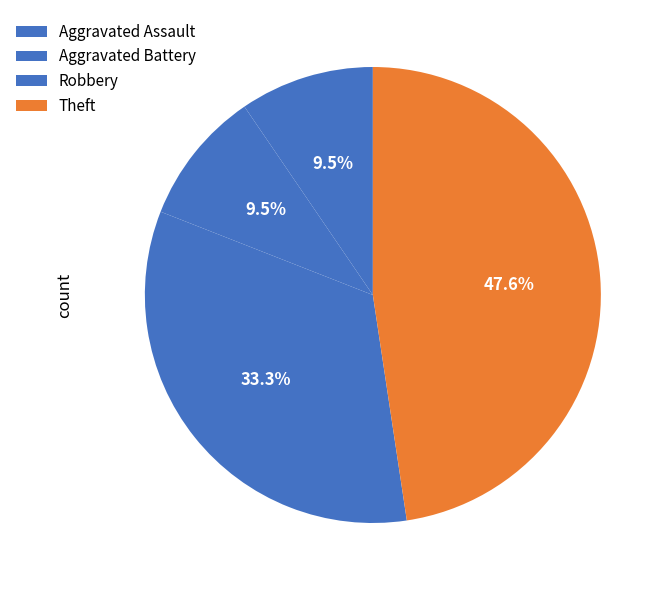

Count the number of slices in the pie.

4